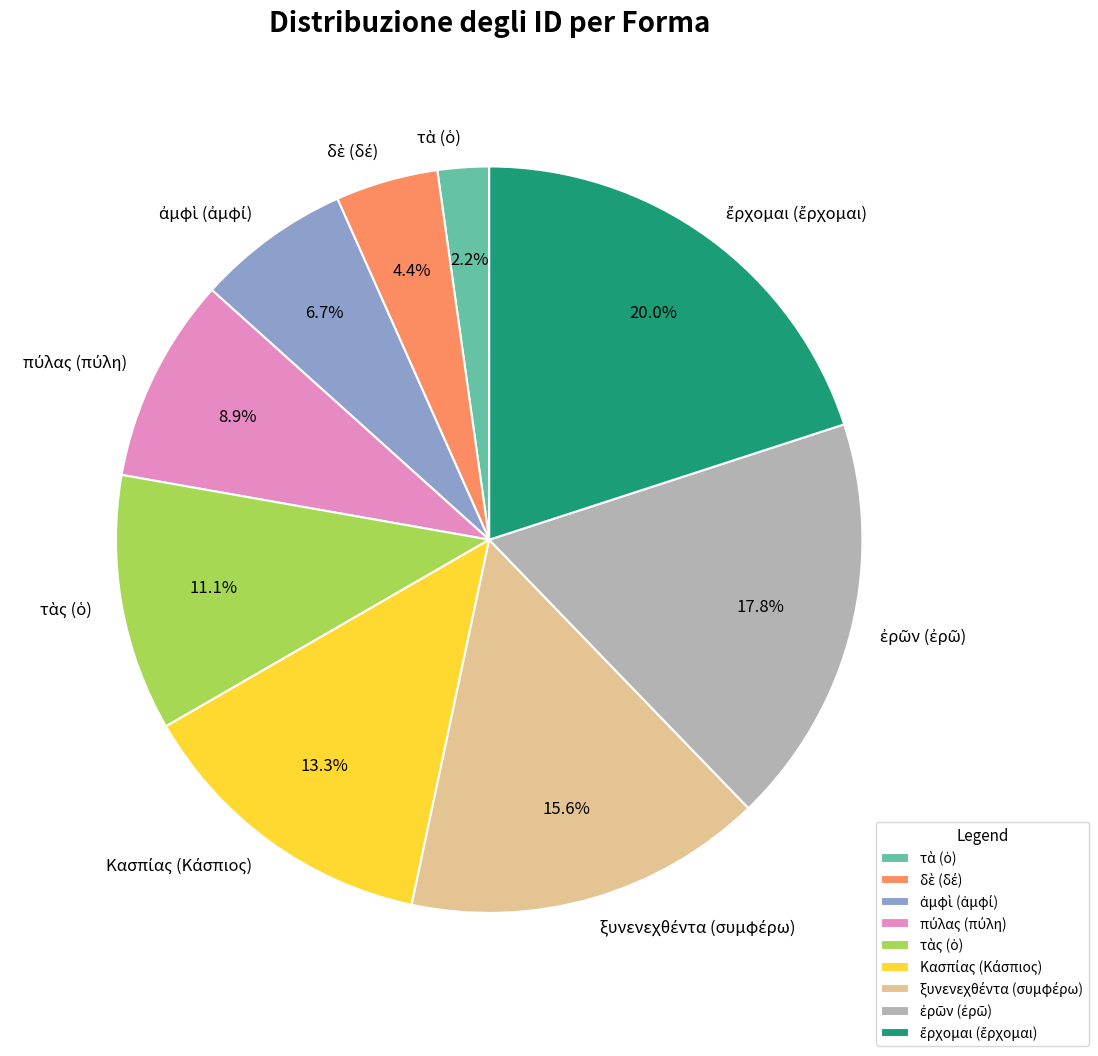

Is there a majority slice in this chart?

No